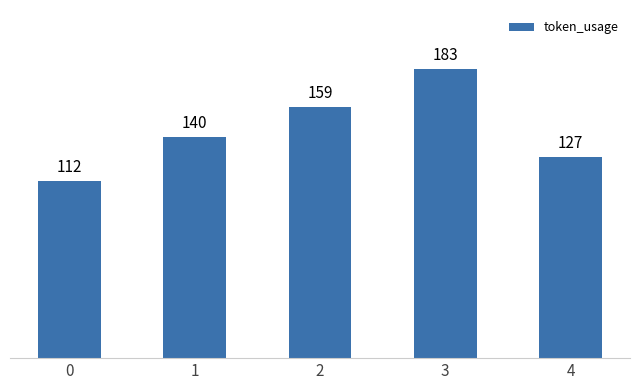

Read the value at 3, to the nearest 10.

180